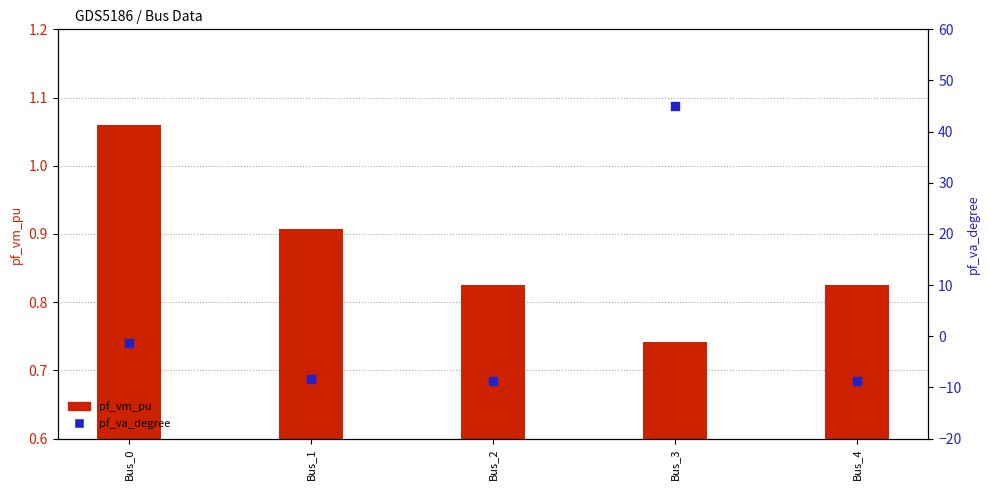

Which series has the largest Y range (max minus min)?

pf_va_degree